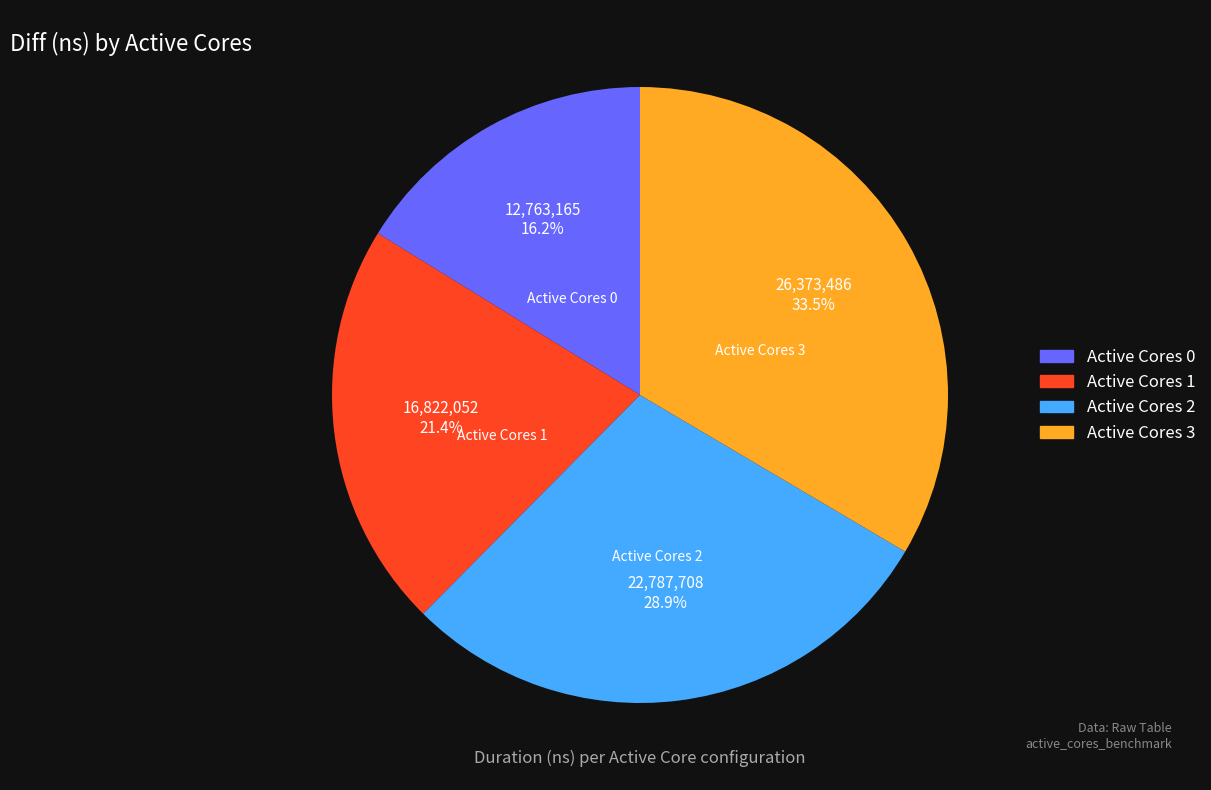

Does any single category account for the majority?

No